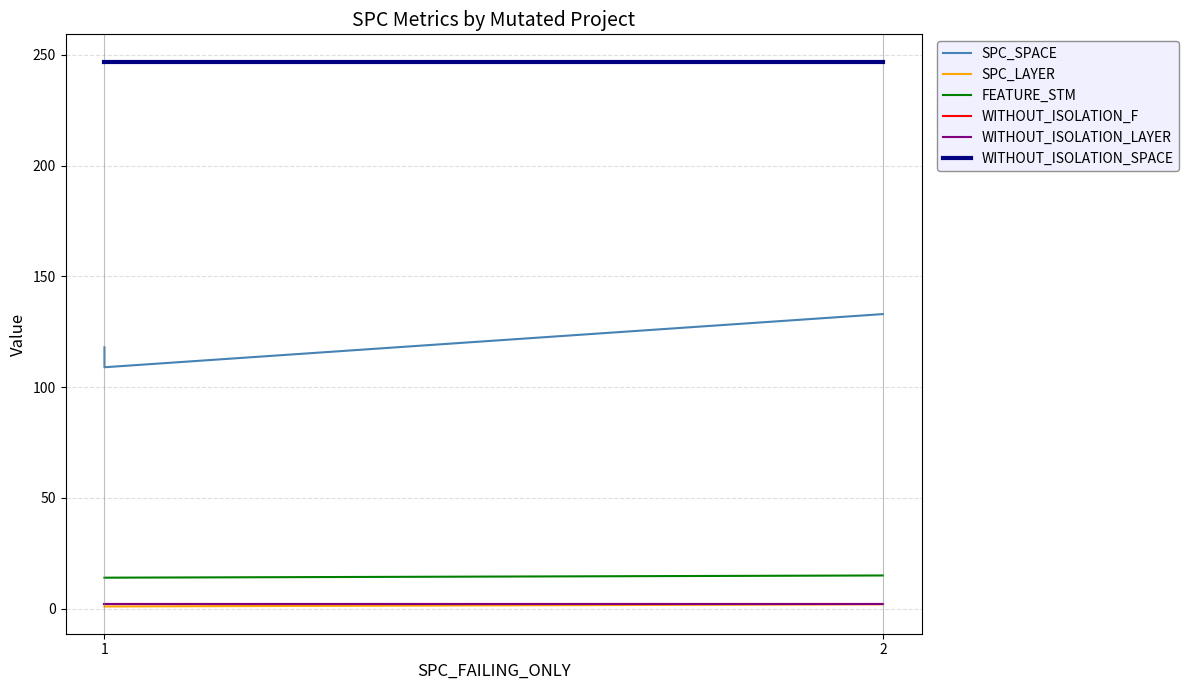

What is the difference between the maximum and minimum values in the SPC_LAYER series?

1